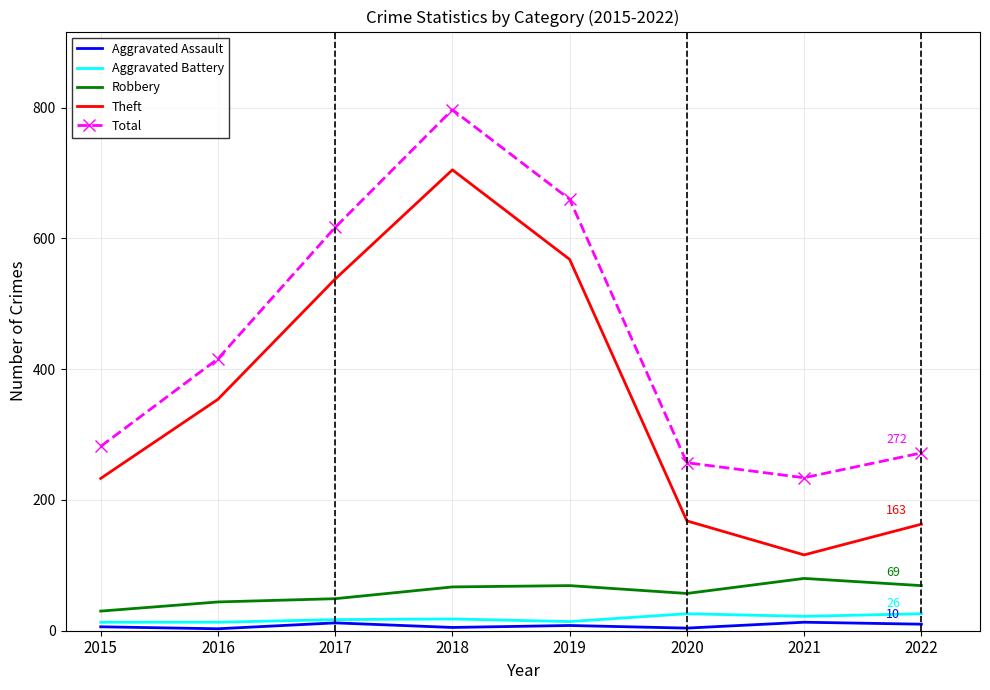

Which series has the largest total across all categories?

Total